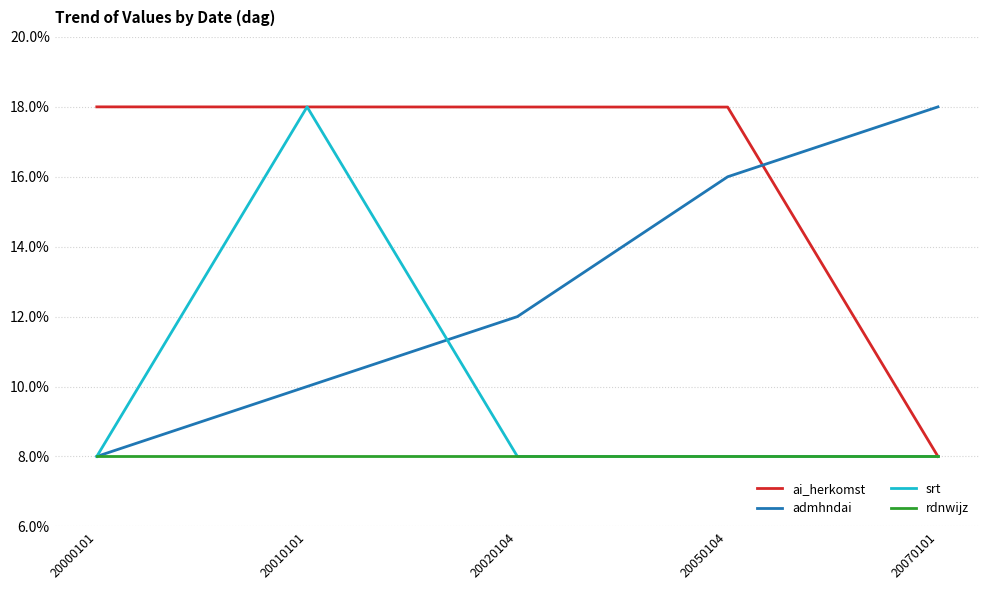

List the series in order of their overall mean, lowest first.

rdnwijz, srt, admhndai, ai_herkomst